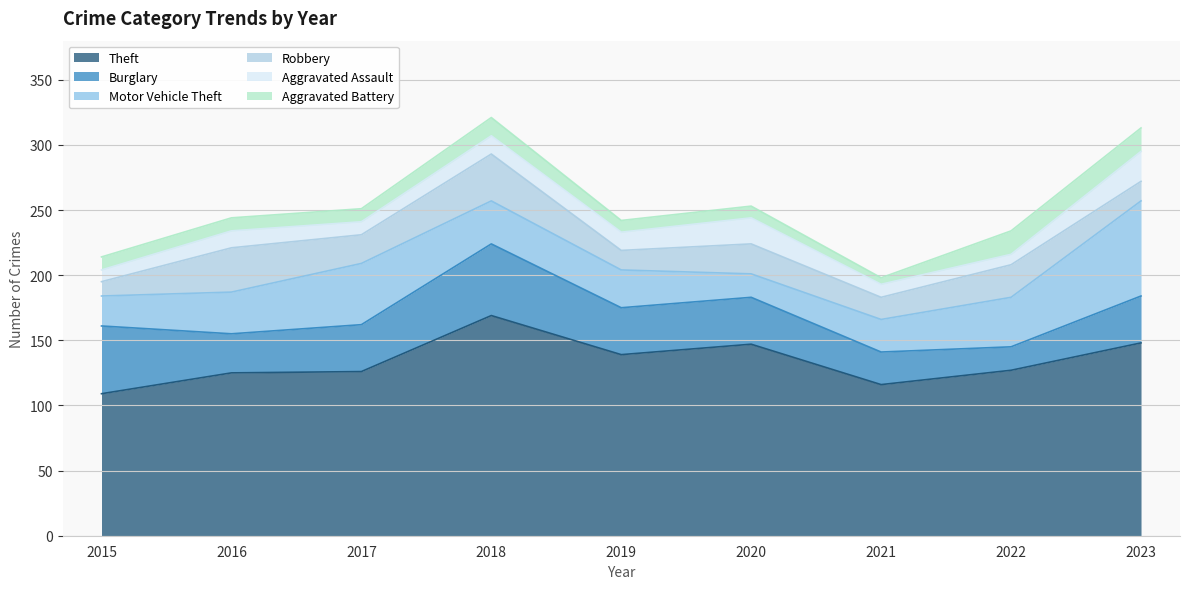

List the series in order of their peak value, lowest first.

Aggravated Battery, Aggravated Assault, Robbery, Burglary, Motor Vehicle Theft, Theft